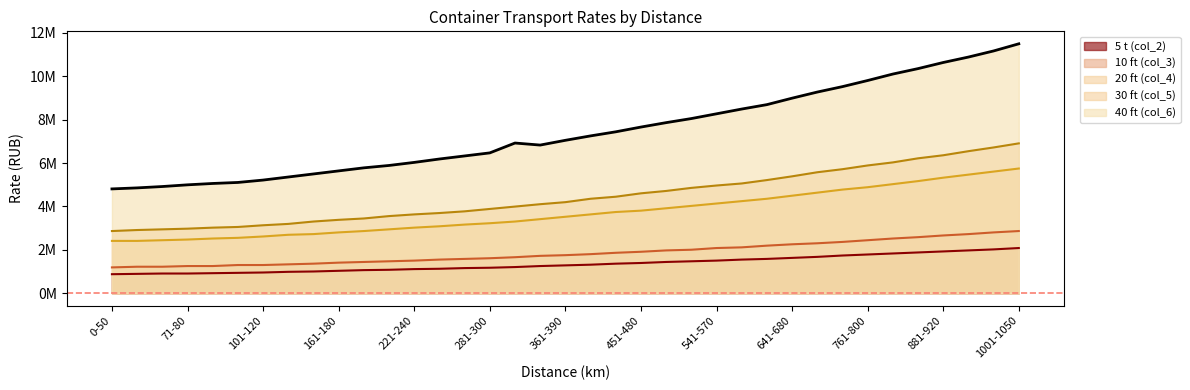

Which series has the largest range (max minus min)?

40 ft (col_6)